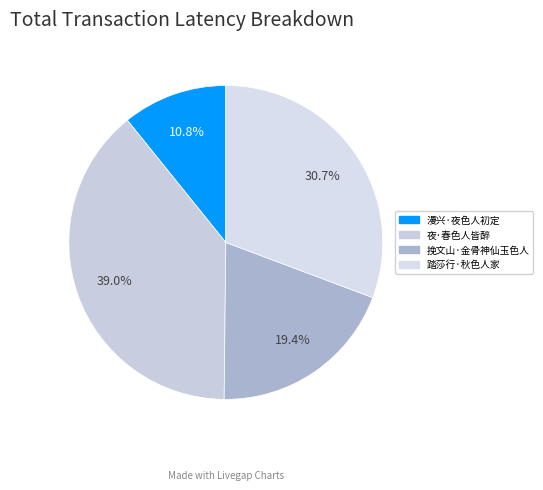

What is the ratio of the value at 夜·春色人皆醉 to the value at 踏莎行·秋色人家?

1.3